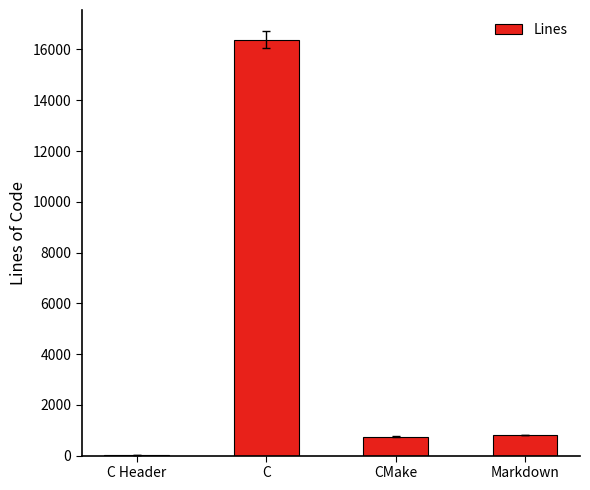

Reading right to left, what are all the values shown in this chart?

Markdown=810	CMake=739	C=16392	C Header=18